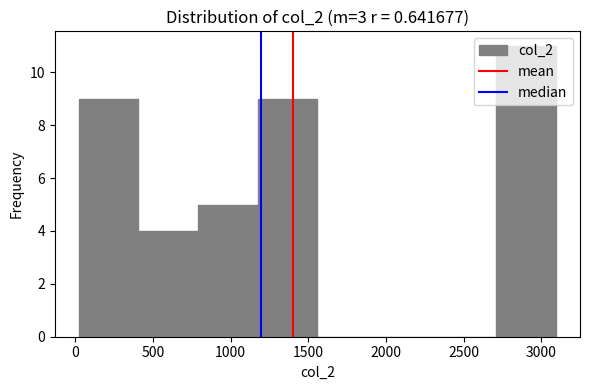

Which range on the x-axis has the tallest bar?

2700 to 3100